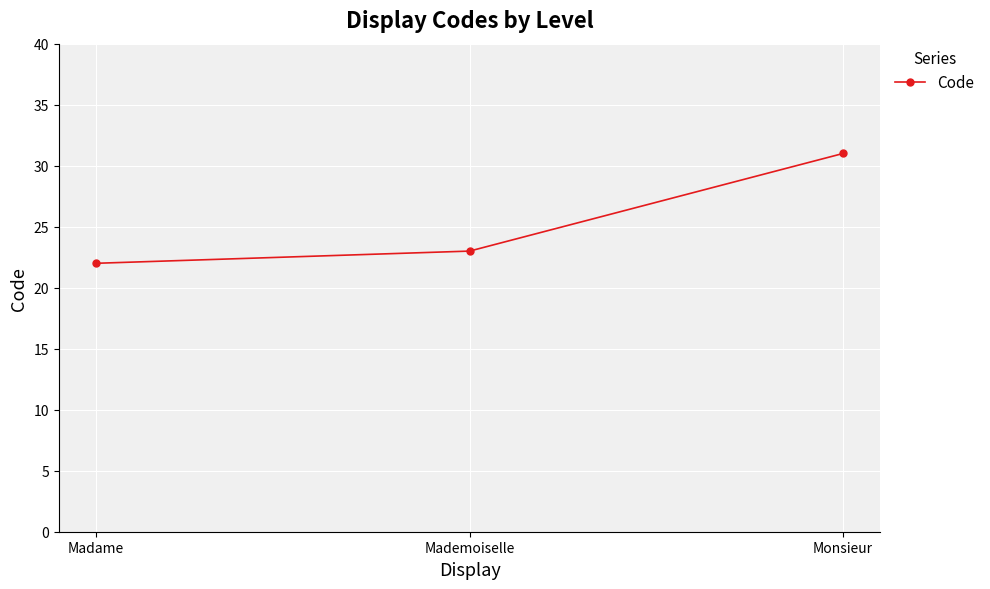

Does the chart display data point markers on the line(s)?

Yes